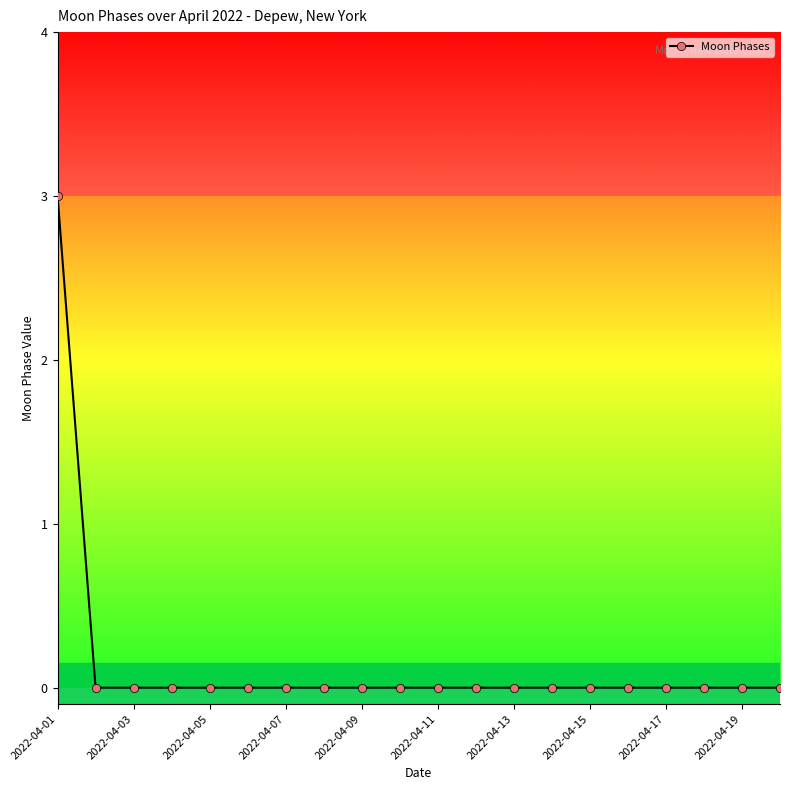

What is the difference between the maximum and minimum values?

3